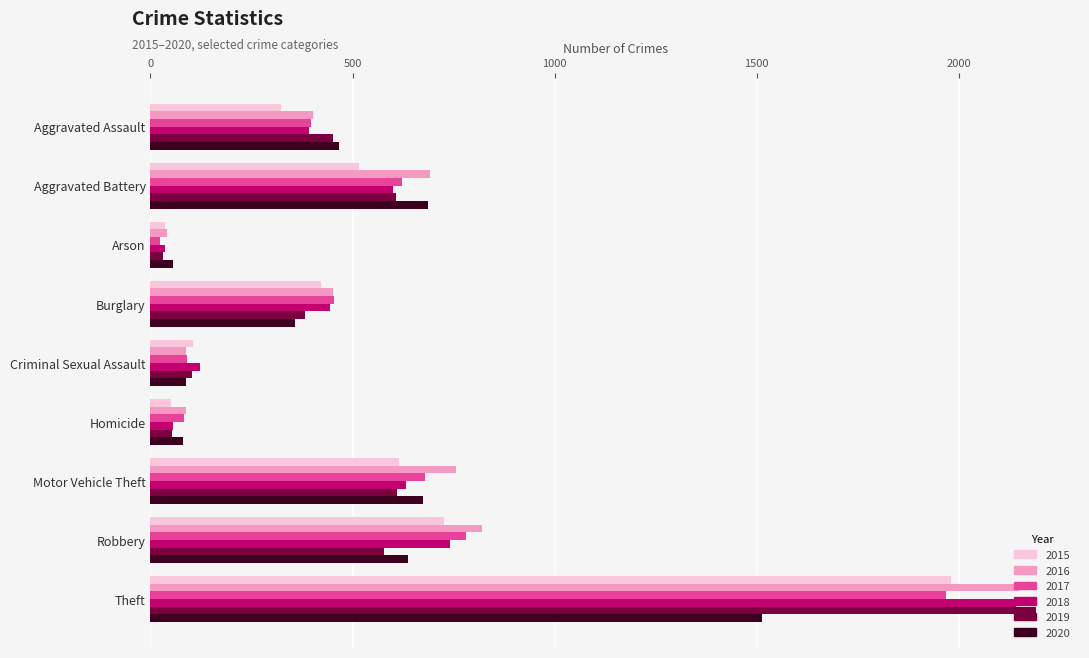

Read the 2017 value at Burglary, to the nearest 10.

450